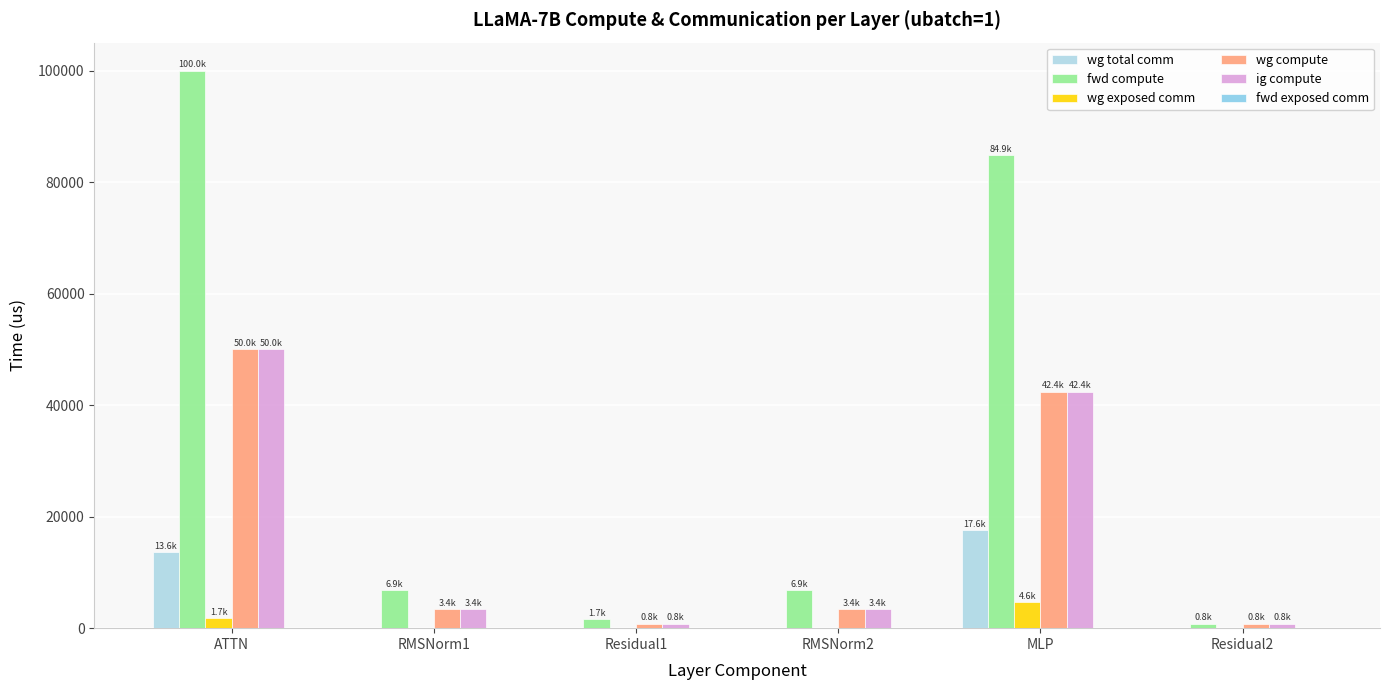

Between RMSNorm2 and MLP, which series saw the biggest shift?

fwd compute